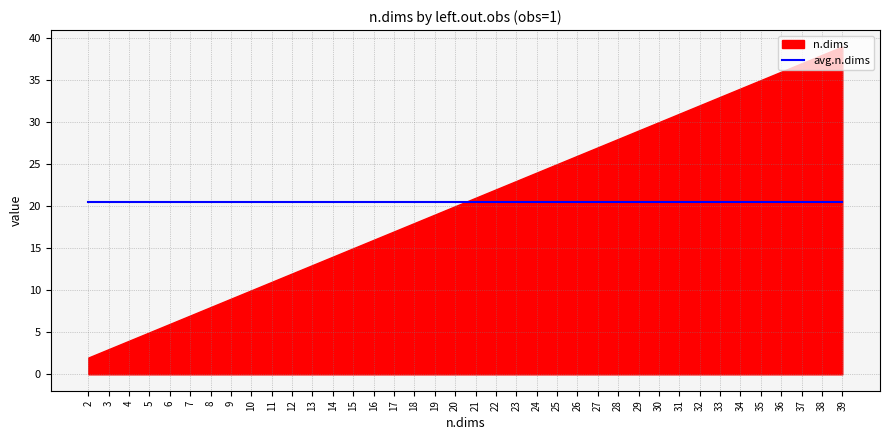

Which category has the lowest value in the avg.n.dims series?

2